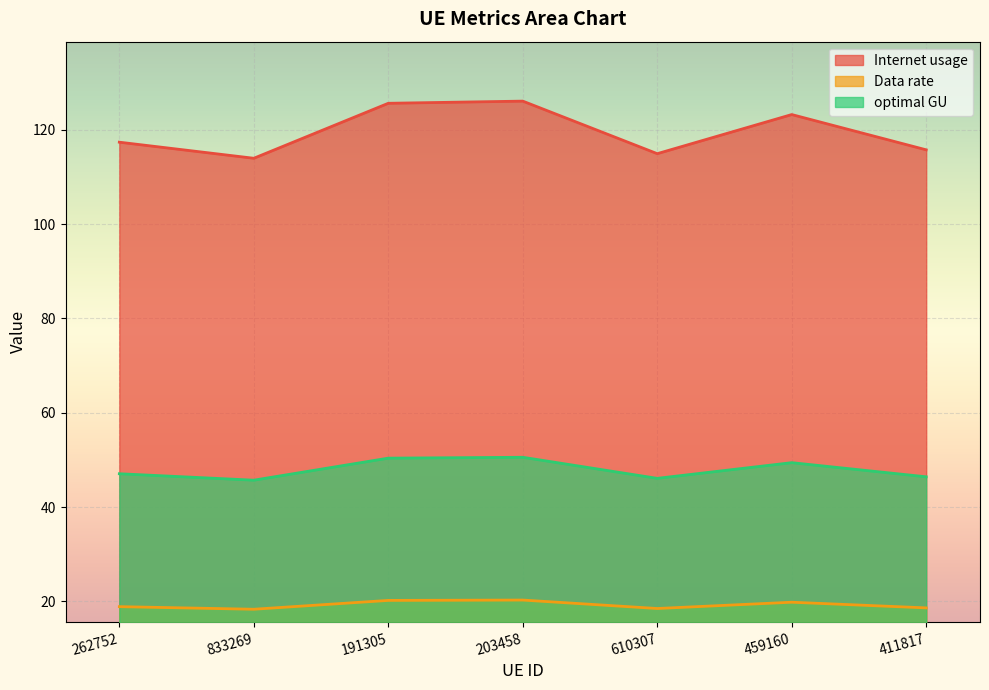

Rank the series at 833269 from highest to lowest value.

Internet usage, optimal GU, Data rate